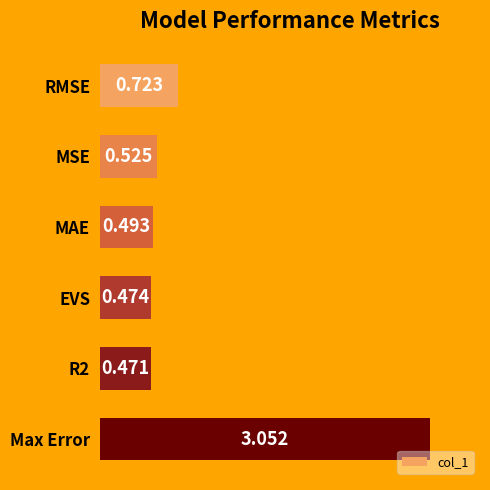

What is the difference between the maximum and second lowest values?

2.6